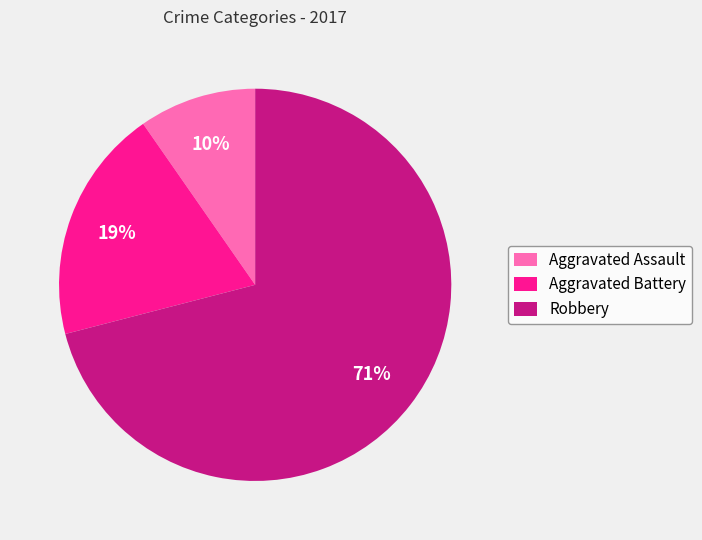

To the nearest percent, what is the combined percentage of Robbery and Aggravated Assault?

81%